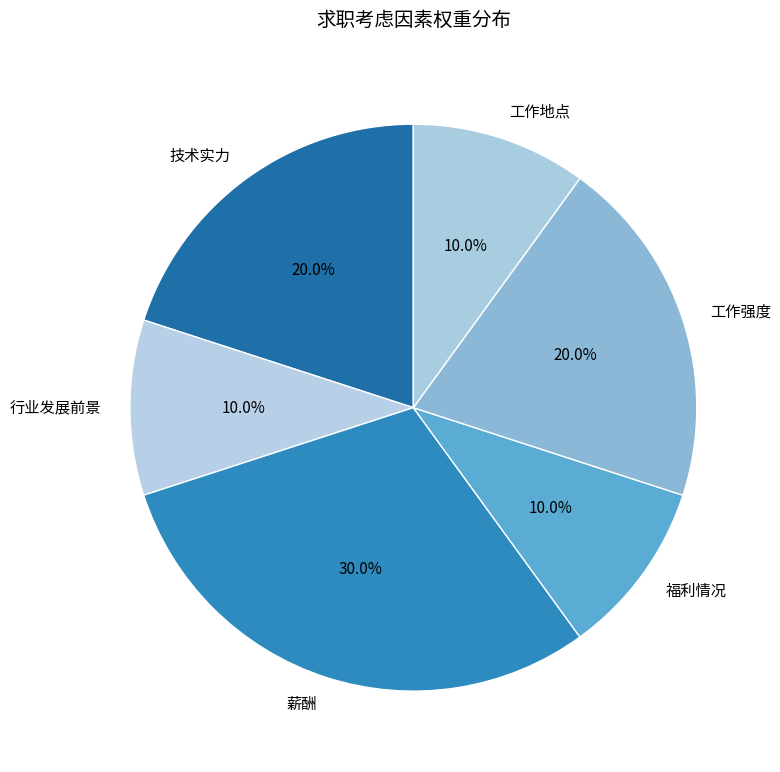

To the nearest percent, what is the average slice percentage?

17%